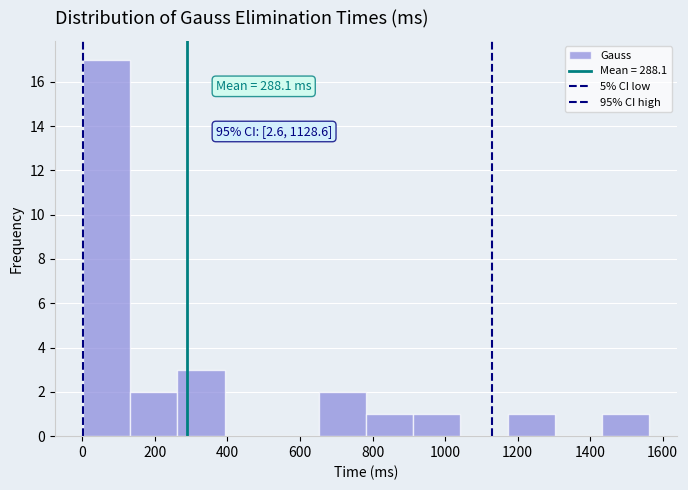

Which range on the x-axis has the tallest bar?

0 to 140